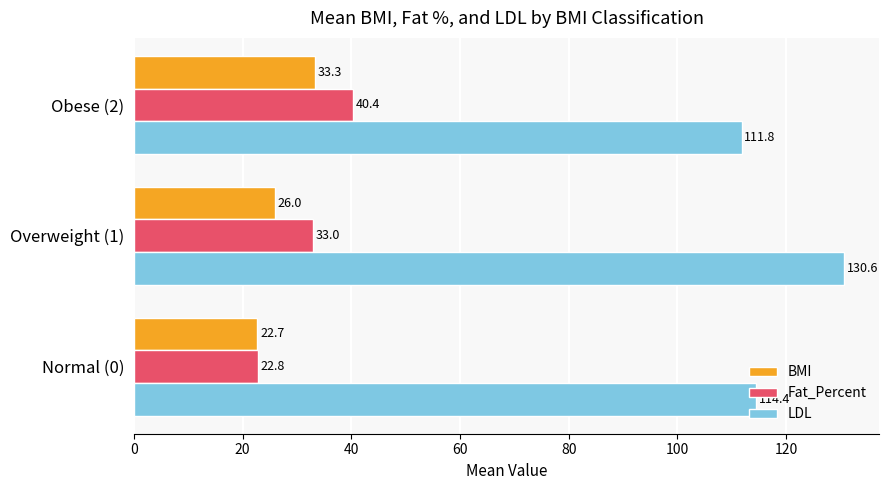

What is the difference between the maximum and minimum values in the Fat_Percent series?

17.6